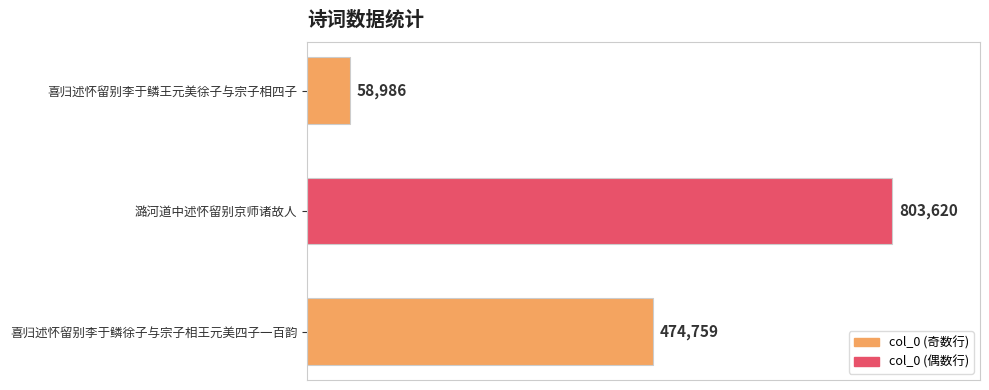

What is the change in value from 喜归述怀留别李于鳞王元美徐子与宗子相四子 to 潞河道中述怀留别京师诸故人?

+744634